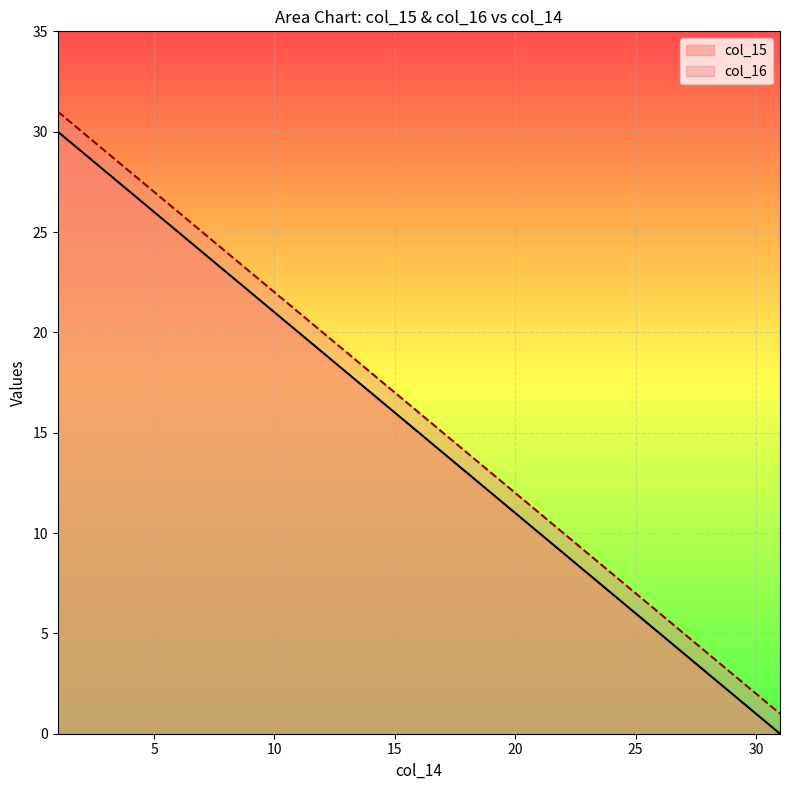

At which label does col_15 first exceed 15?

1